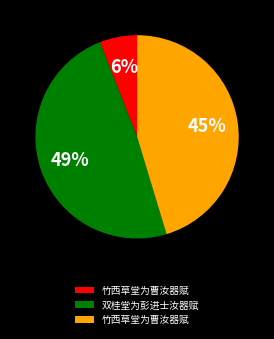

To the nearest percent, what is the average slice percentage?

33%